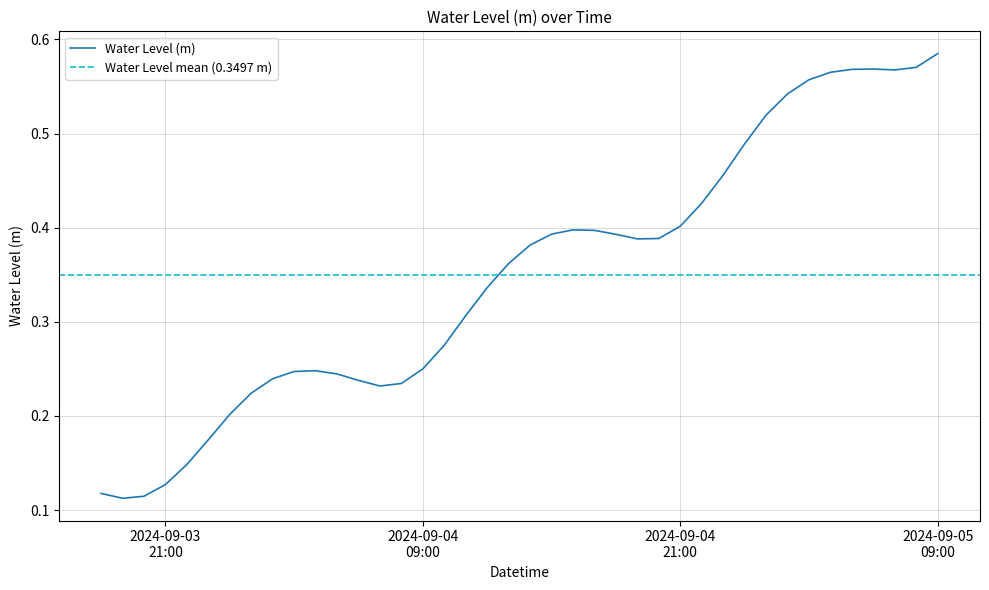

List the labels in order of value, largest first.

2024-09-05 09:00:00, 2024-09-05 08:00:00, 2024-09-05 06:00:00, 2024-09-05 05:00:00, 2024-09-05 07:00:00, 2024-09-05 04:00:00, 2024-09-05 03:00:00, 2024-09-05 02:00:00, 2024-09-05 01:00:00, 2024-09-05 00:00:00, 2024-09-04 23:00:00, 2024-09-04 22:00:00, 2024-09-04 21:00:00, 2024-09-04 16:00:00, 2024-09-04 17:00:00, 2024-09-04 15:00:00, 2024-09-04 18:00:00, 2024-09-04 20:00:00, 2024-09-04 19:00:00, 2024-09-04 14:00:00, 2024-09-04 13:00:00, 2024-09-04 12:00:00, 2024-09-04 11:00:00, 2024-09-04 10:00:00, 2024-09-04 09:00:00, 2024-09-04 04:00:00, 2024-09-04 03:00:00, 2024-09-04 05:00:00, 2024-09-04 02:00:00, 2024-09-04 06:00:00, 2024-09-04 08:00:00, 2024-09-04 07:00:00, 2024-09-04 01:00:00, 2024-09-04 00:00:00, 2024-09-03 23:00:00, 2024-09-03 22:00:00, 2024-09-03 21:00:00, 2024-09-03 18:00:00, 2024-09-03 20:00:00, 2024-09-03 19:00:00